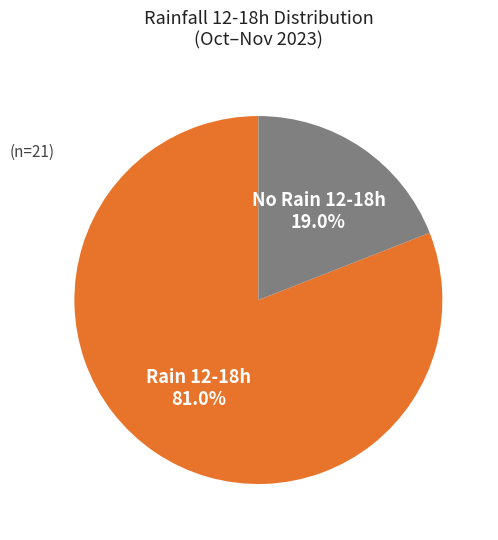

Does any single category account for the majority?

Yes